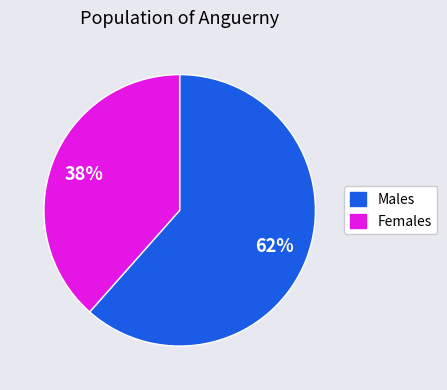

Does any single category account for the majority?

Yes